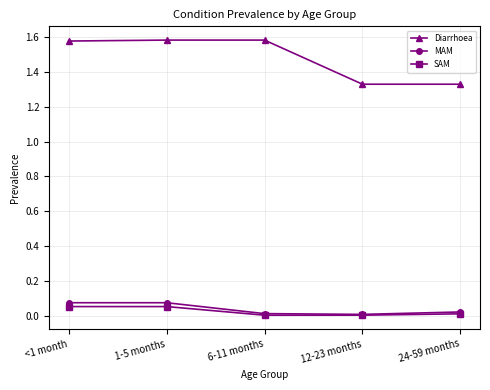

Is the value of MAM at 6-11 months greater than the value of SAM at <1 month?

No